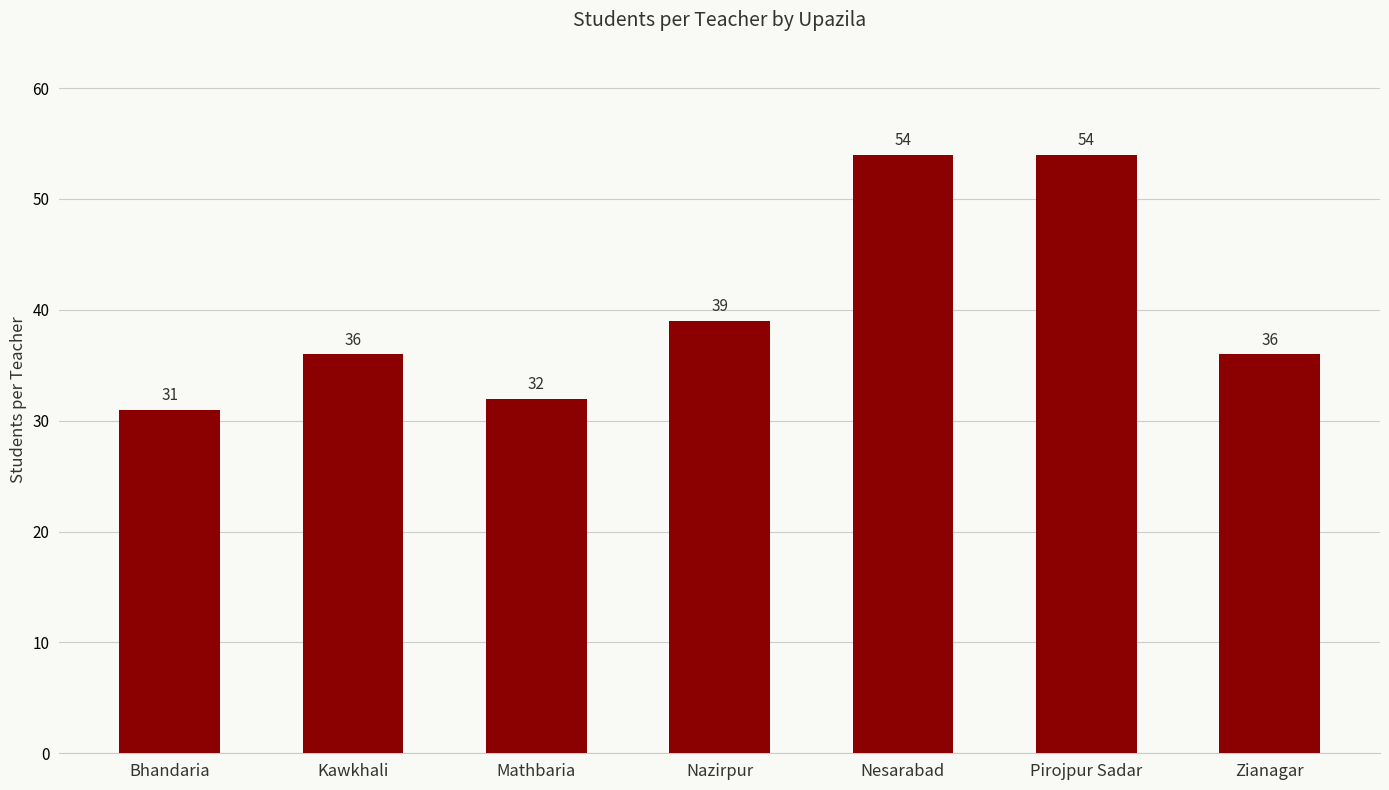

Are the bars grouped side by side (vs. stacked)?

No